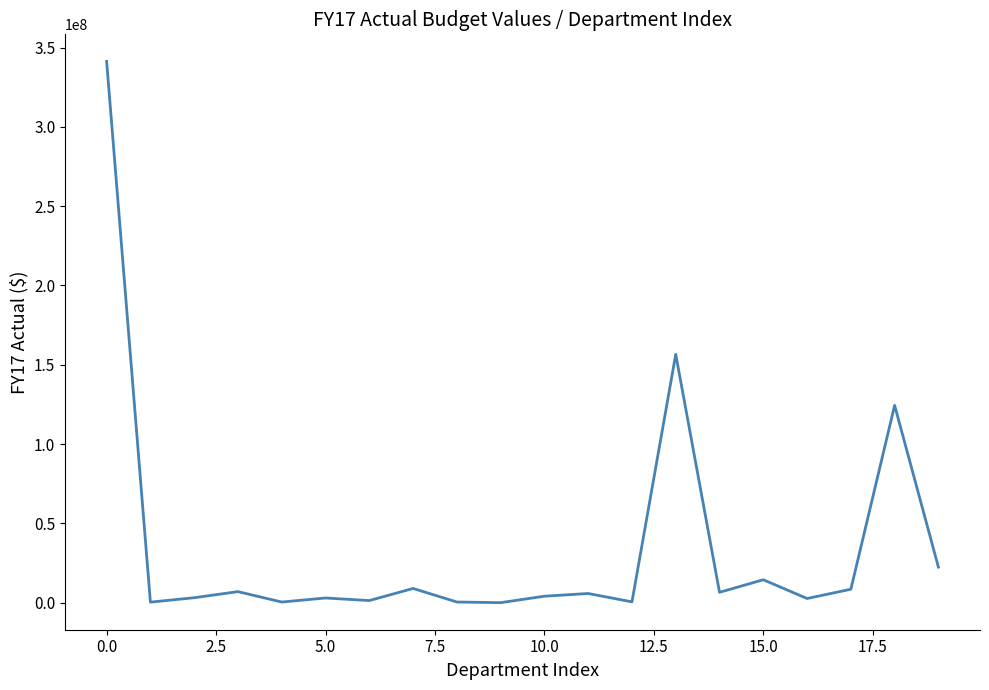

What is the difference between the second highest and minimum values?

156545919.9